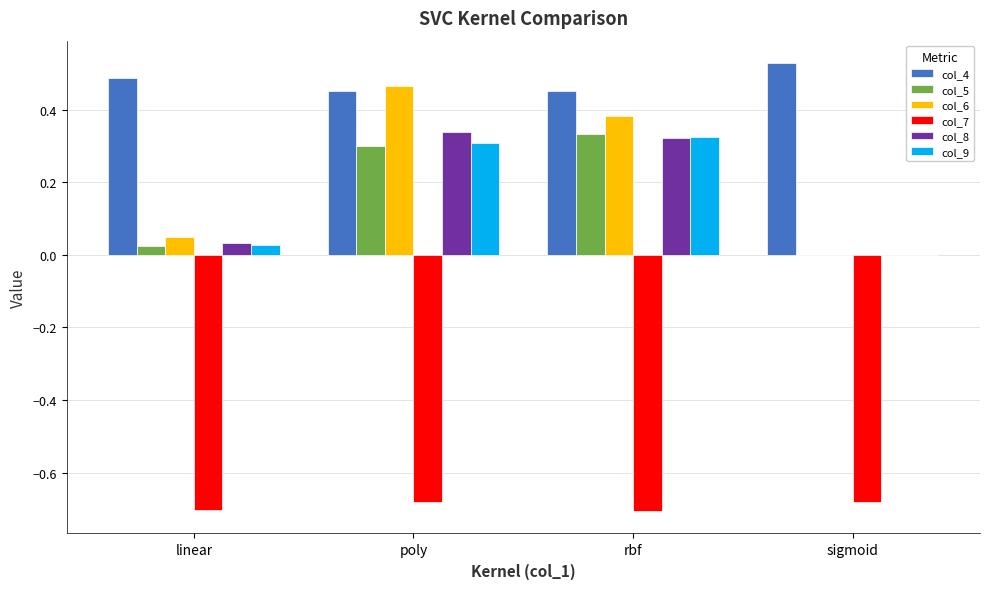

Where is col_5 nearest to the value 0?

sigmoid